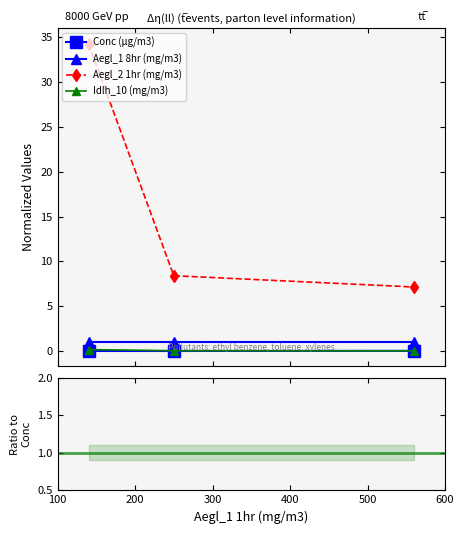

What is the minimum value for Aegl_1 8hr (mg/m3)?

1.0